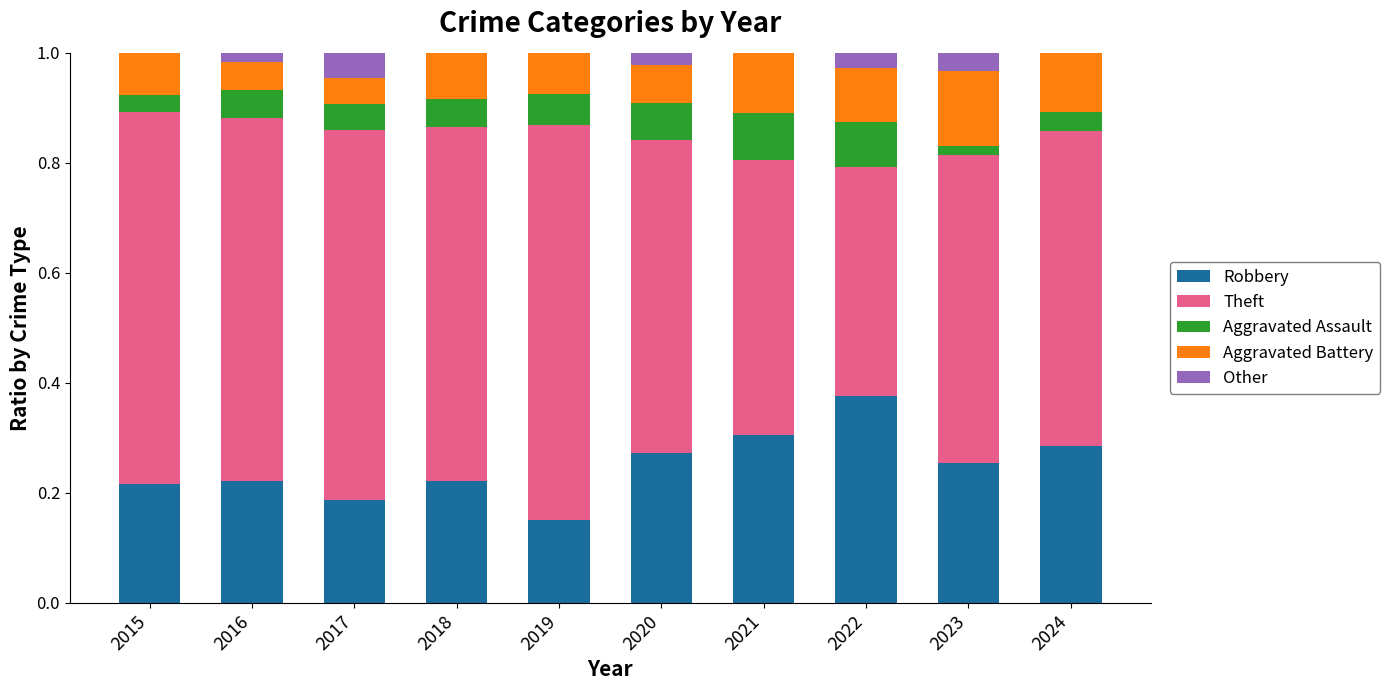

What is the total value across all series at 2015?

1.0